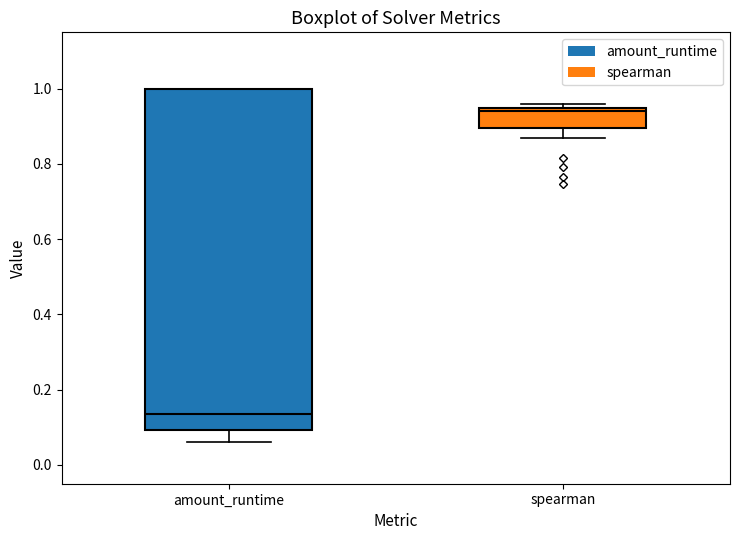

Reading left to right, transcribe this box plot: for each box, give where its median line is, the range the box spans, and where its two whiskers end, as read against the y-axis. The values are not printed on the chart, so give them approximately, as read against the axis.

amount_runtime: median 0.14, box 0.10 to 1.00, whiskers 0.06 to 1.00
spearman: median 0.94 (just below the box's upper edge), box 0.90 to 0.94, whiskers 0.86 to 0.96